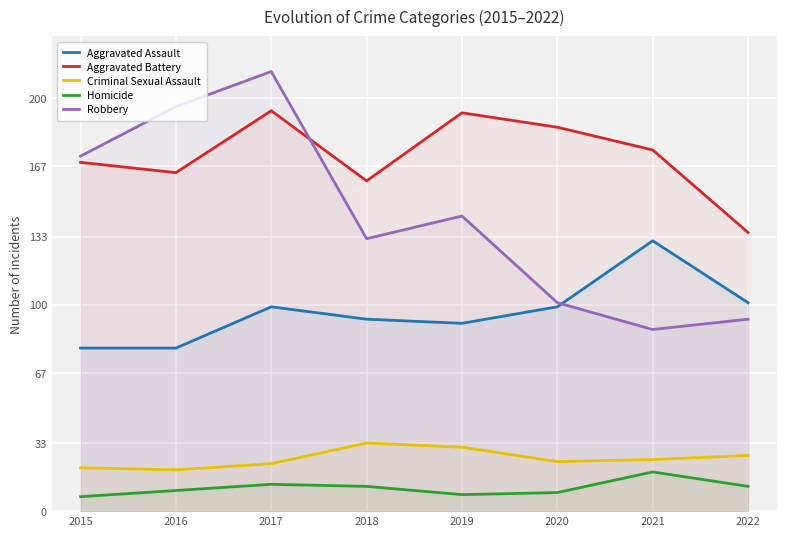

What is the value of the Criminal Sexual Assault point at the 1st from the left?

21